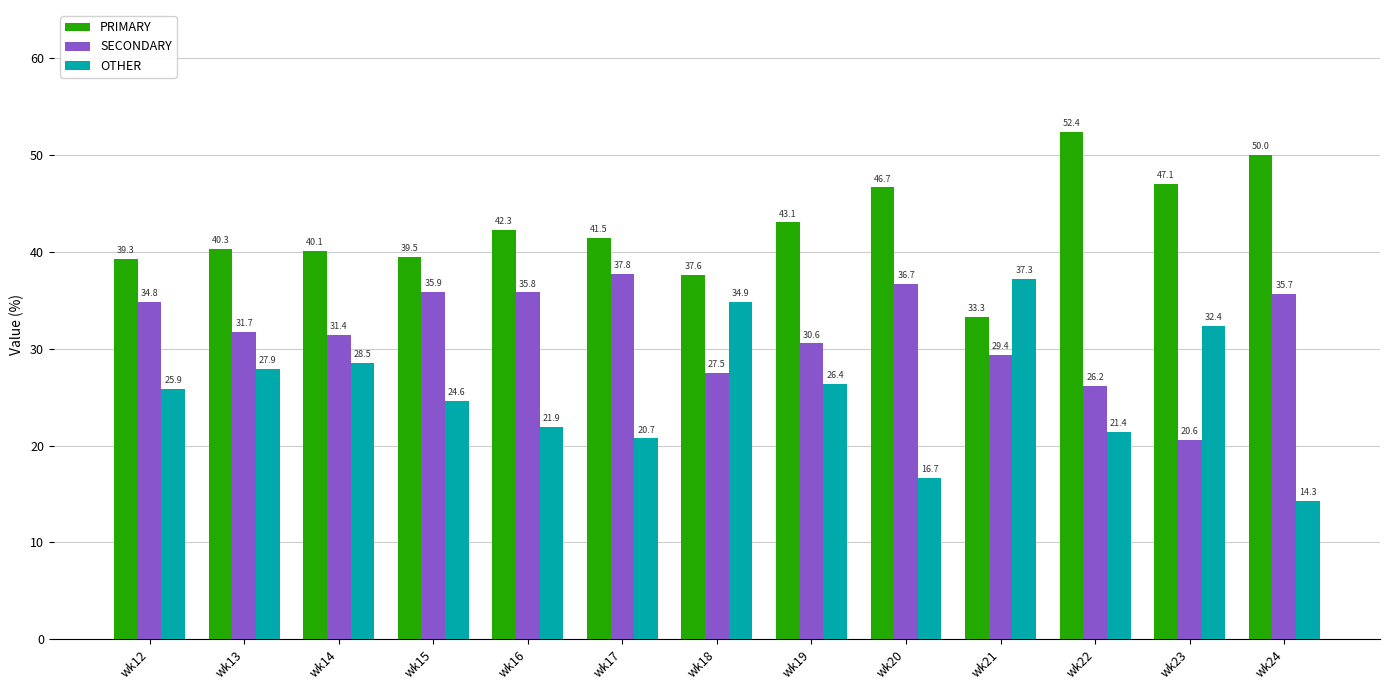

How many series are shown in this chart?

3